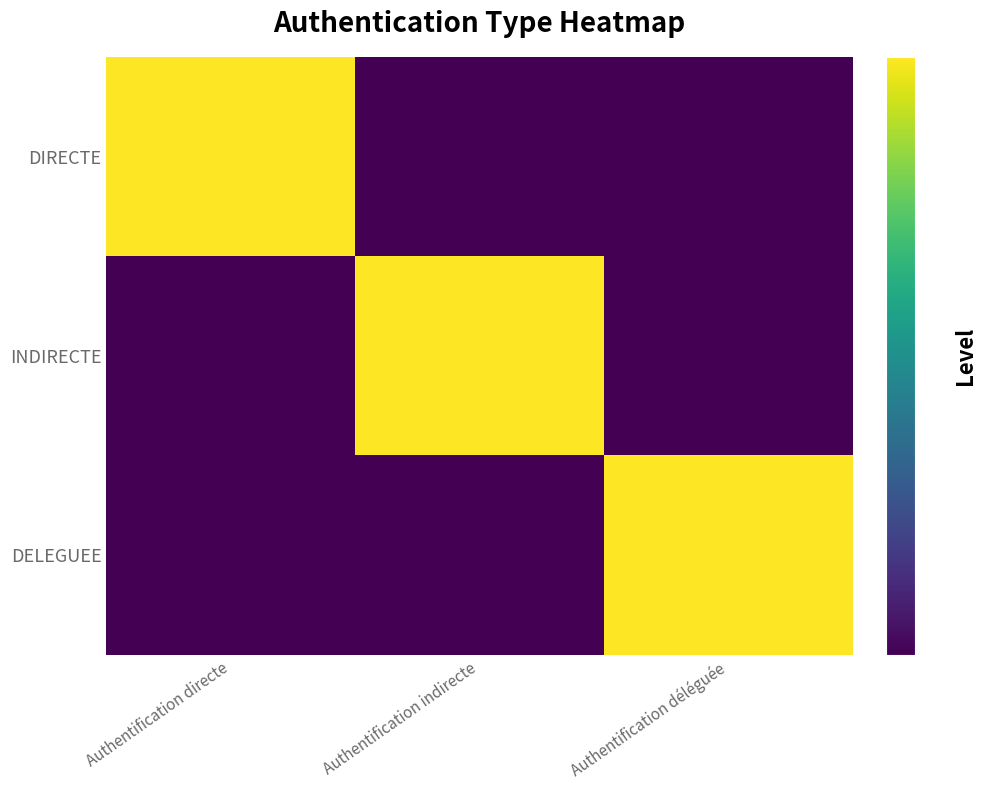

Which category has the highest value across all series?

Authentification directe